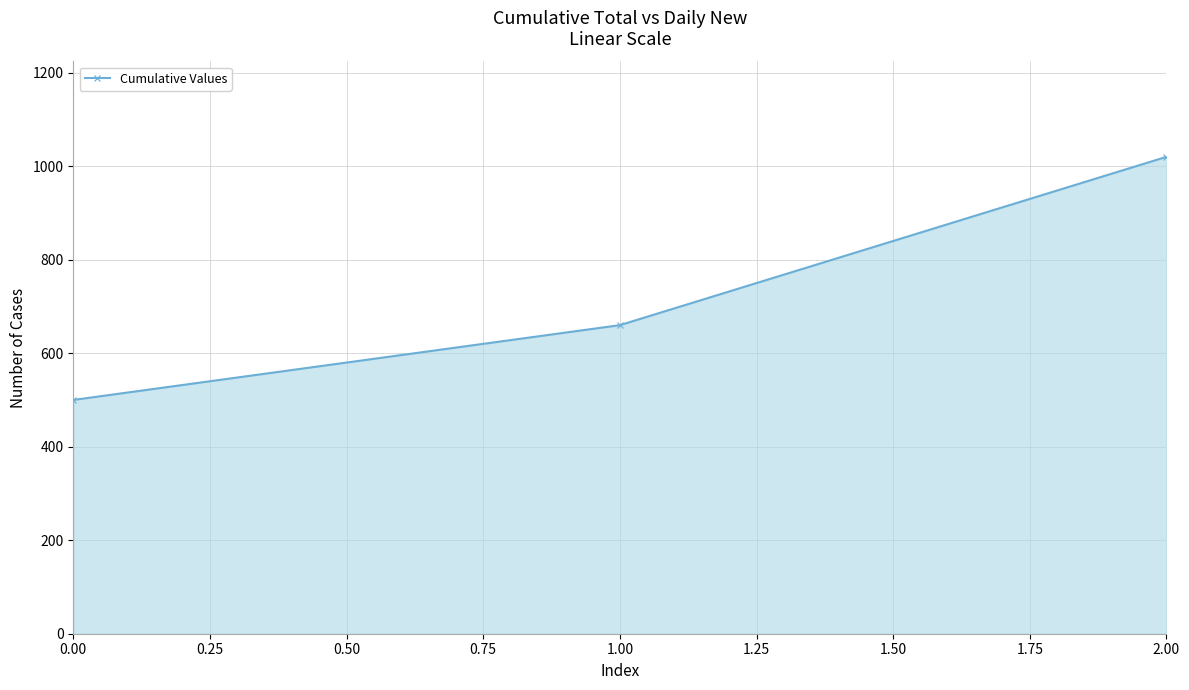

What is the value of the 3rd point from the left?

1020